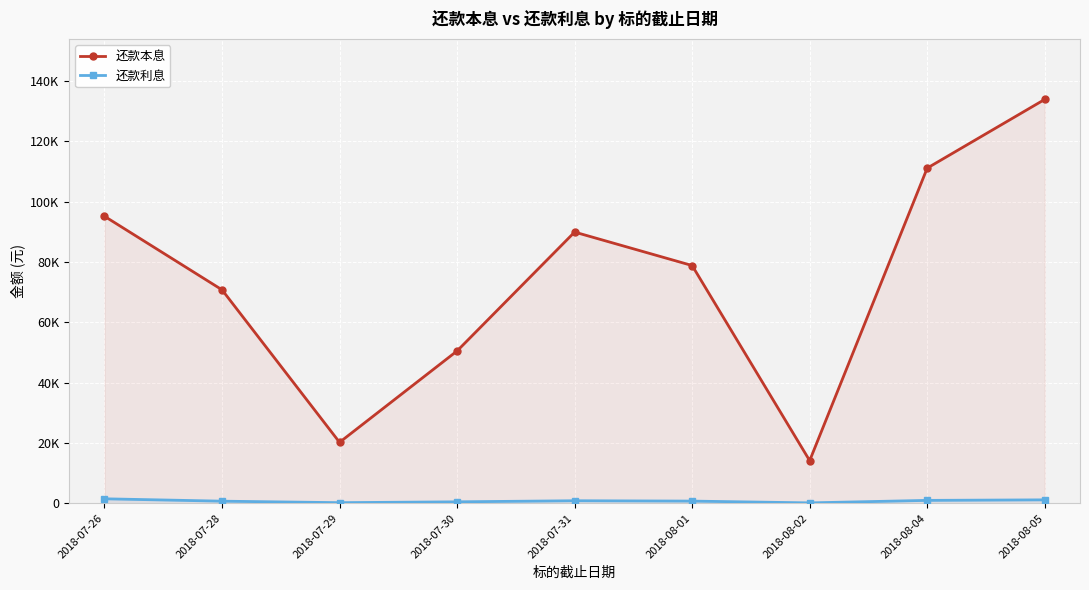

Reading right to left, transcribe all the data shown in this chart.

还款本息: 133844.2	111074.0	14126.0	78786.1	89874.9	50475.6	20193.7	70740.1	95115.7
还款利息: 1127.2	954.0	126.0	716.1	831.9	475.6	193.7	690.2	1477.7